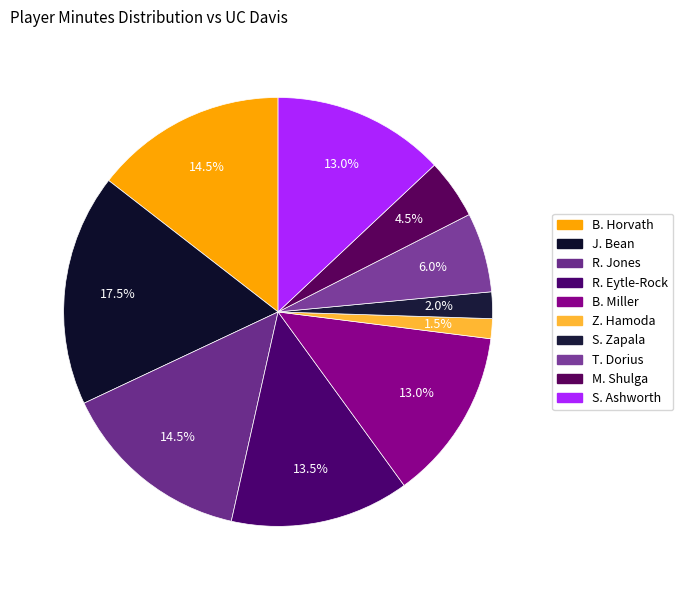

To the nearest percent, what portion does R. Jones represent?

14%